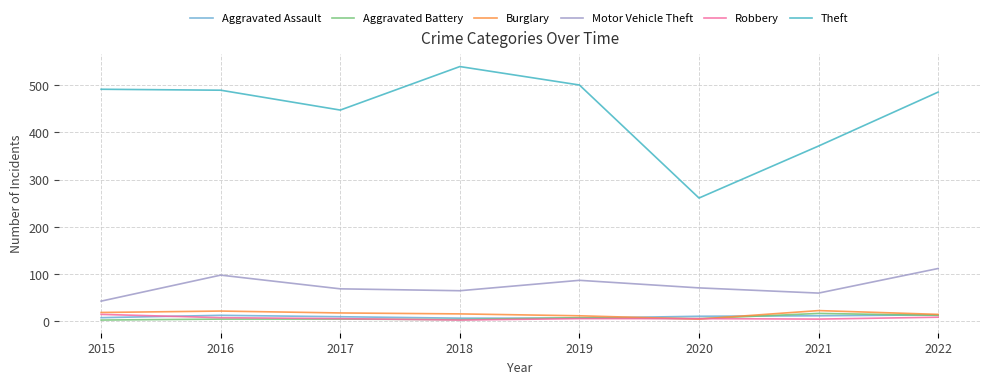

What is the spread (max minus min) of values at 2016?

484